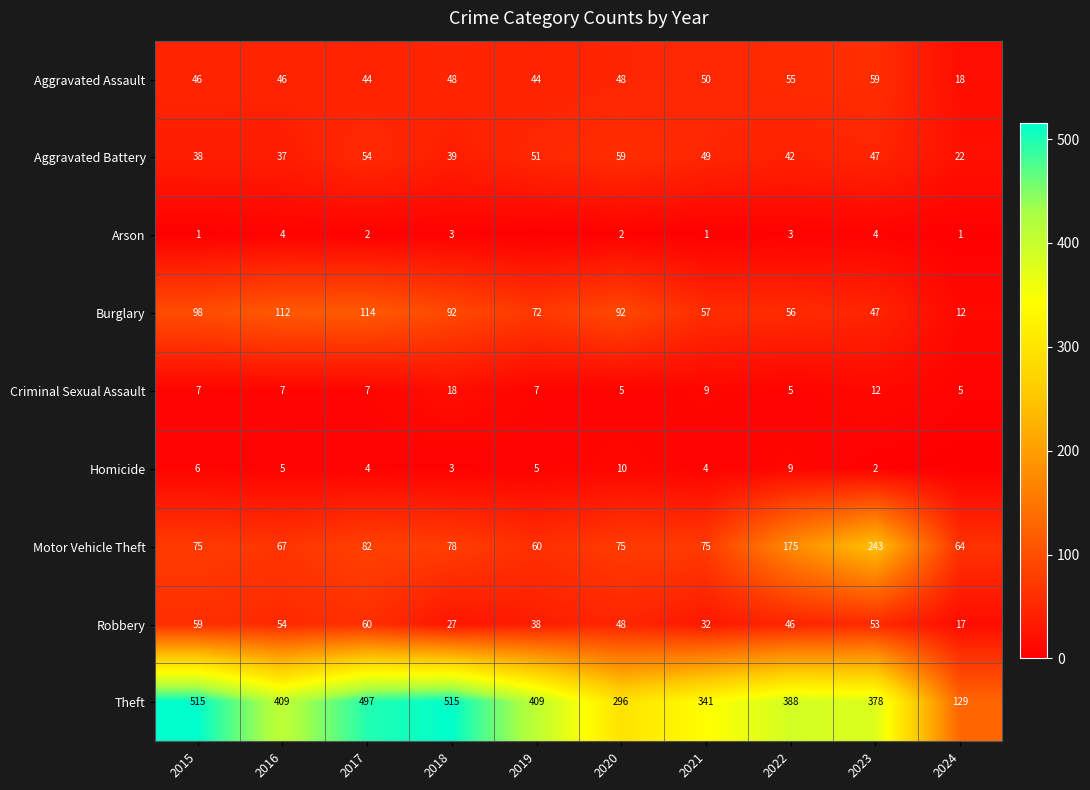

At which label is Aggravated Battery closest to 40?

2018